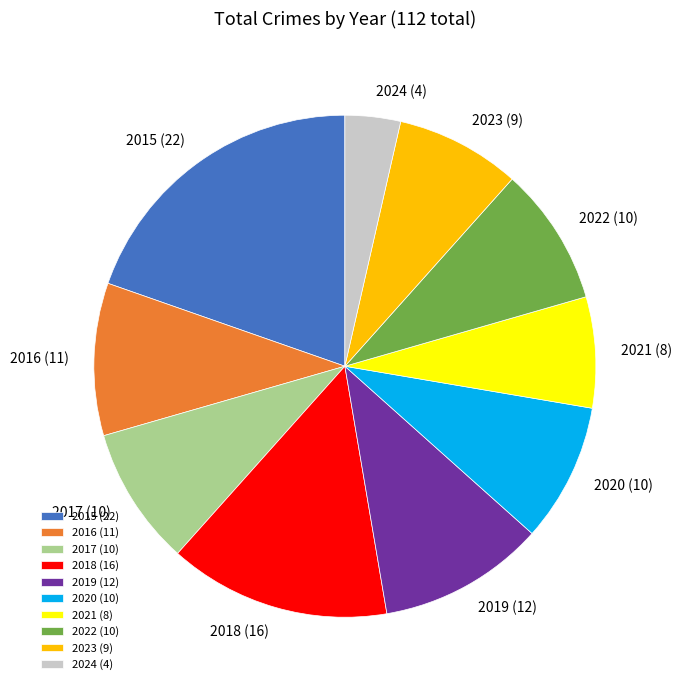

Does any single category account for the majority?

No